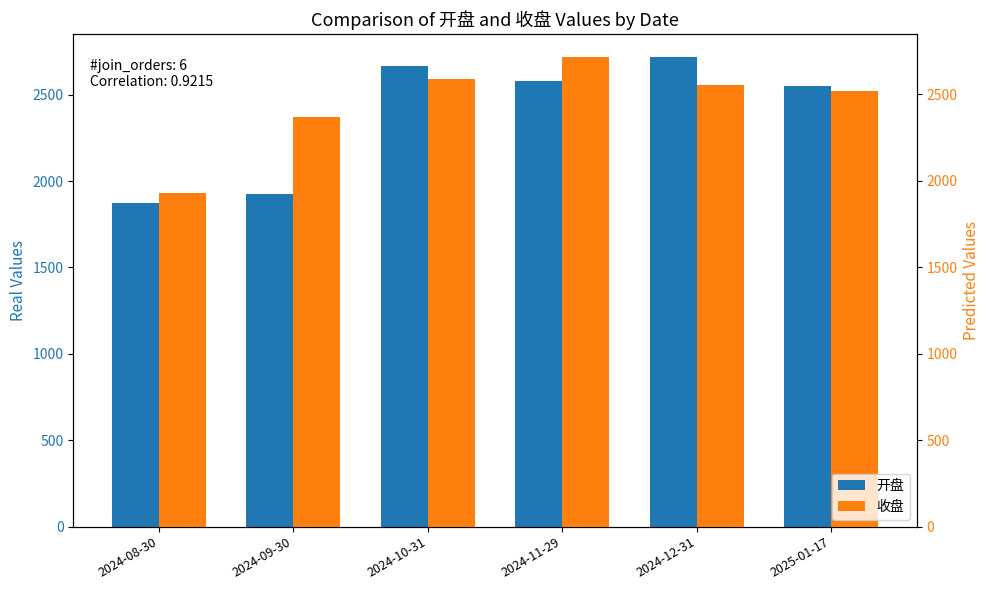

Reading right to left, extract all data points from this chart.

开盘: 2549.0	2715.7	2577.3	2663.4	1923.1	1874.6
收盘: 2515.3	2553.4	2711.9	2584.5	2367.8	1927.4